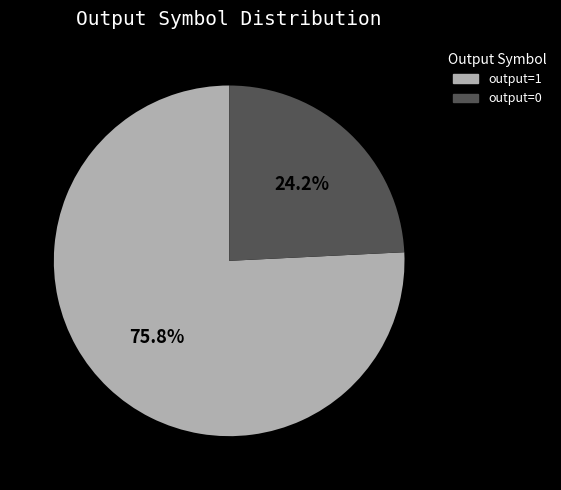

Rank the categories by value from highest to lowest.

output=1, output=0